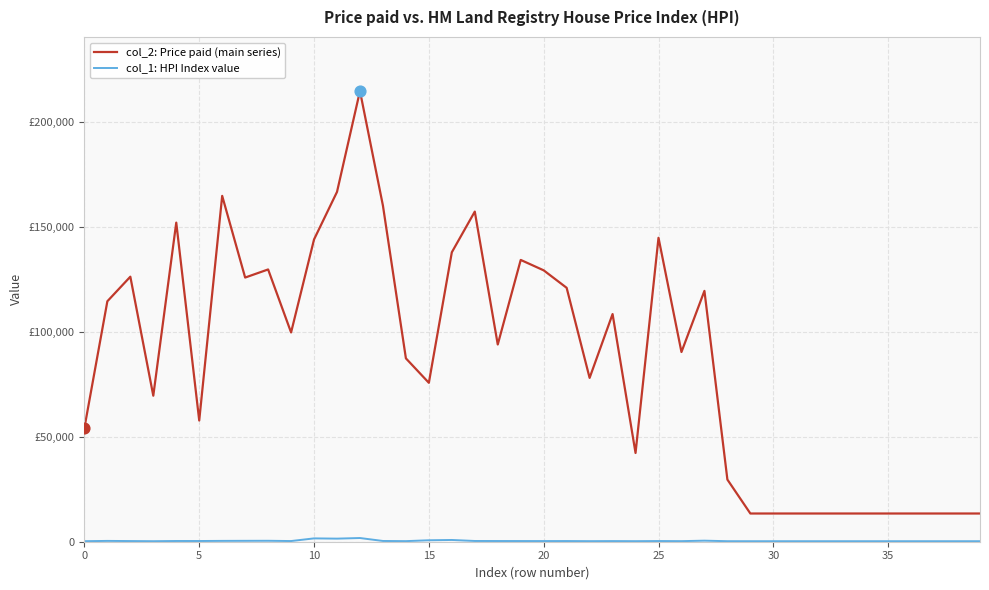

Is this an area chart (filled region under the line)?

No